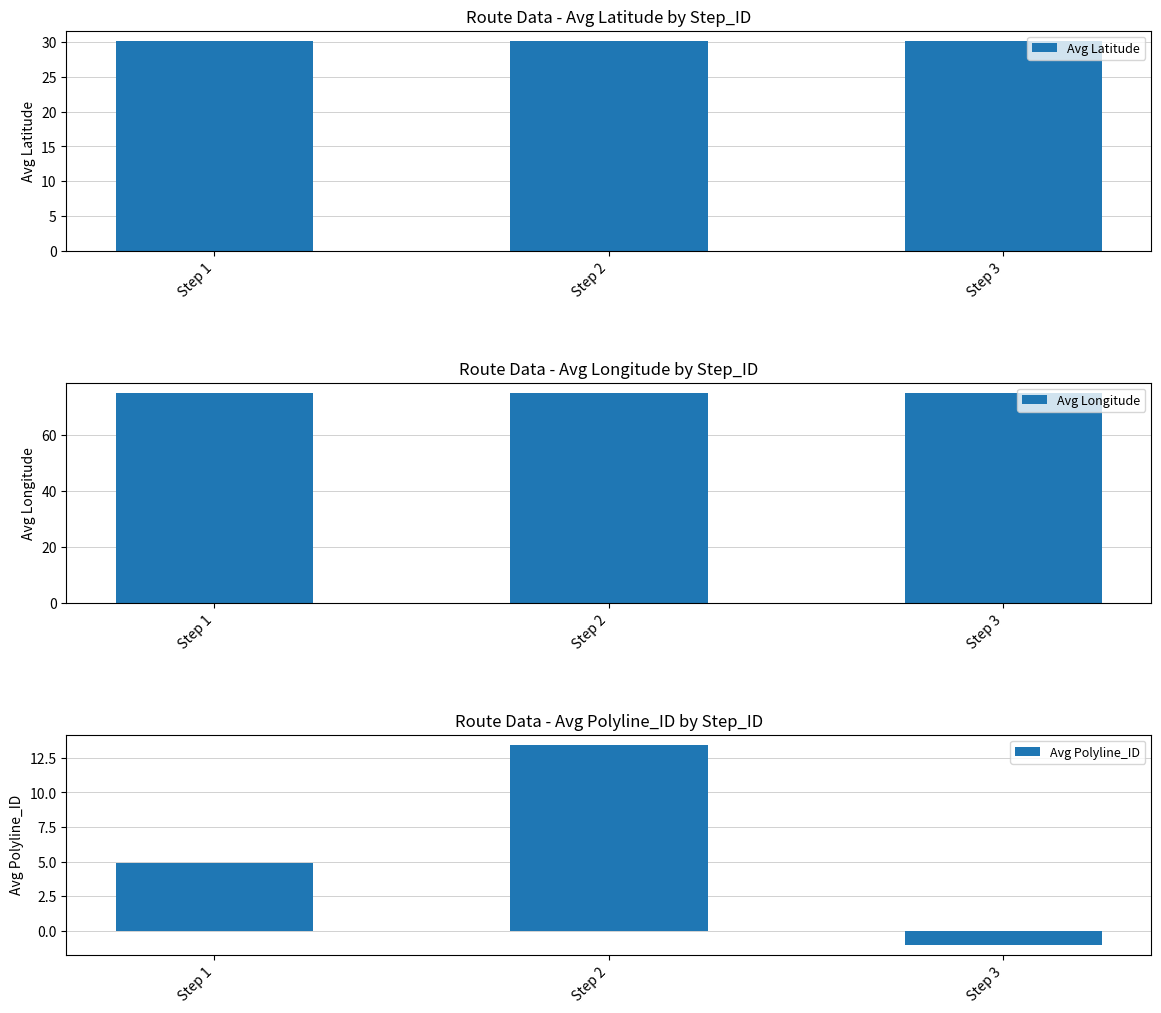

At which label does Avg Latitude reach its peak?

Step 1